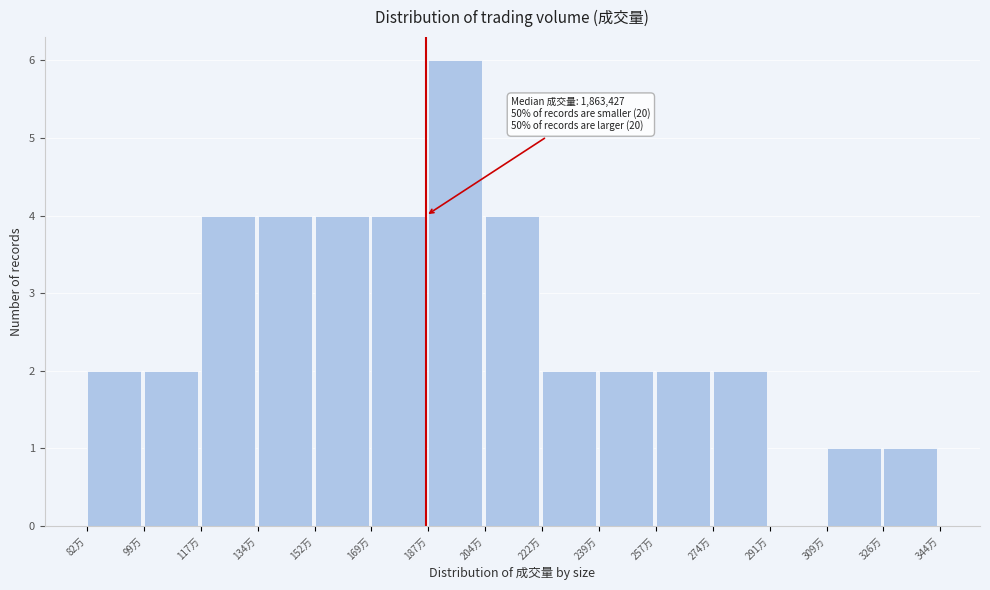

Reading right to left, list all the values displayed in this chart.

326万=1	309万=1	291万=0	274万=2	257万=2	239万=2	222万=2	204万=4	187万=6	169万=4	152万=4	134万=4	117万=4	99万=2	82万=2